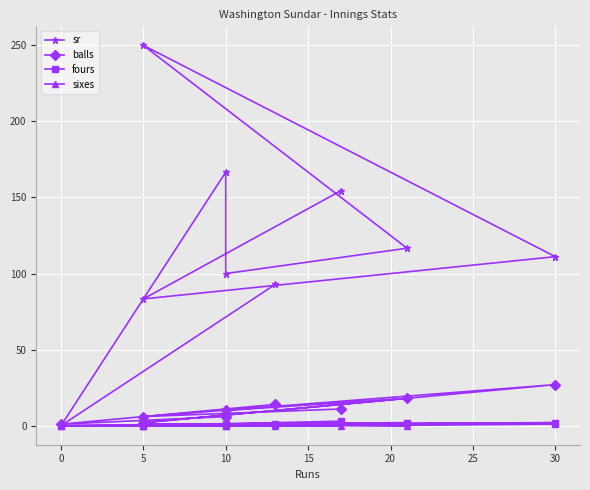

True or false: sr and sixes intersect in this chart.

False